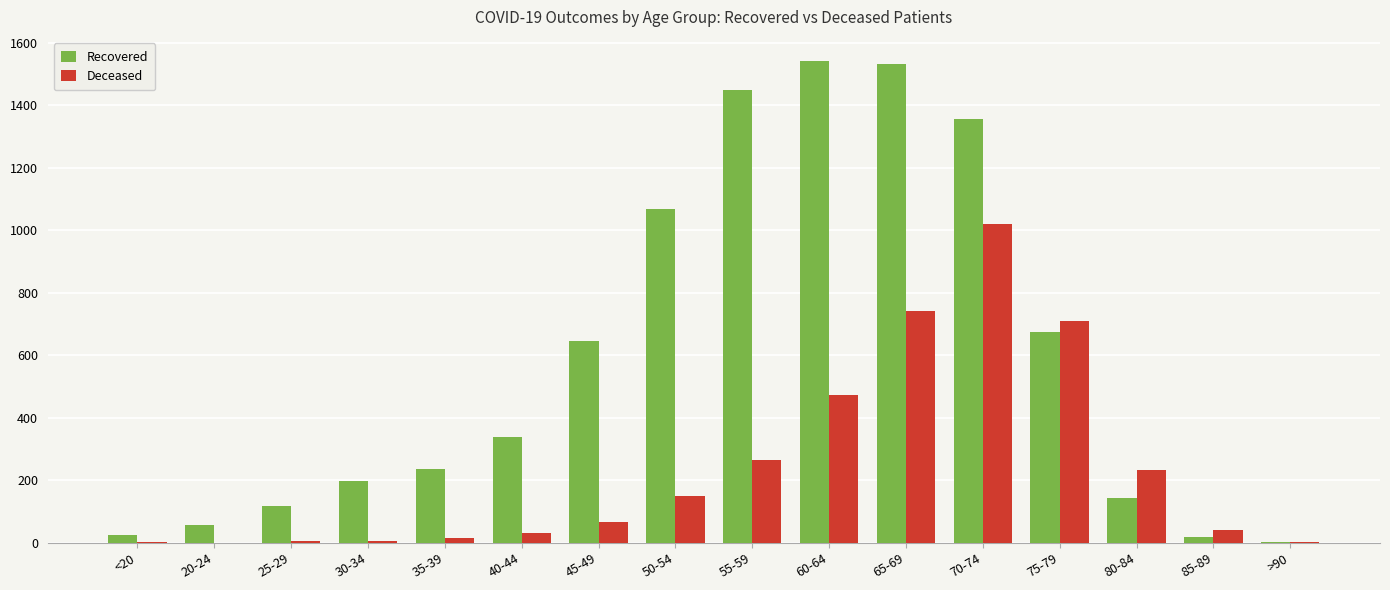

What are all the series names shown in the legend?

Recovered, Deceased